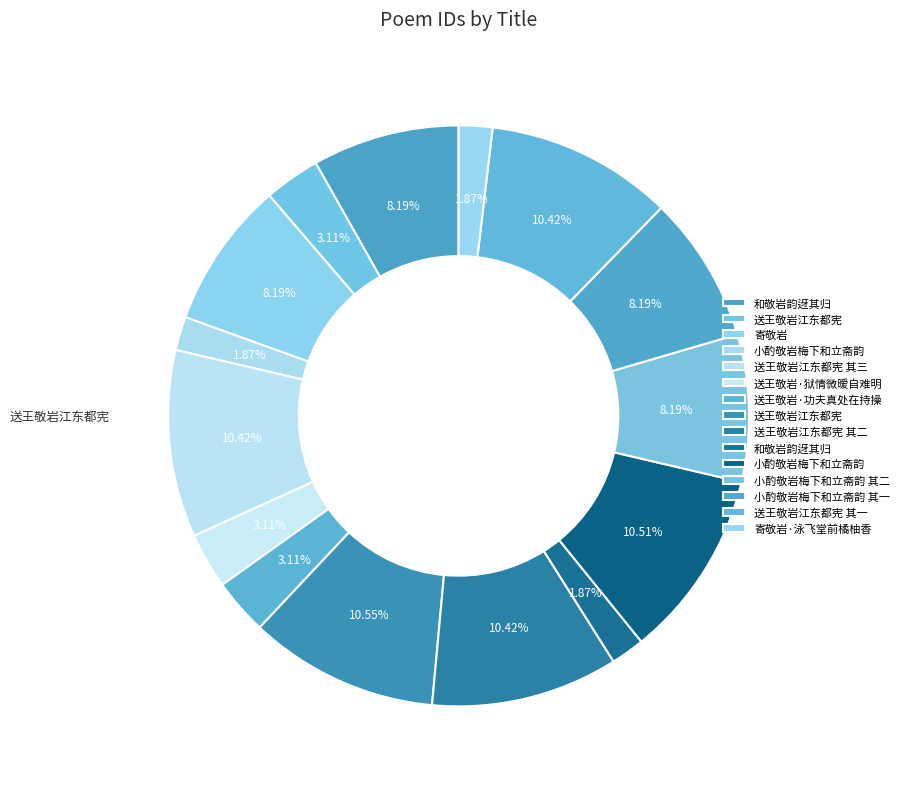

Is it true that 送王敬岩江东都宪 其三 is 20% of the pie?

False